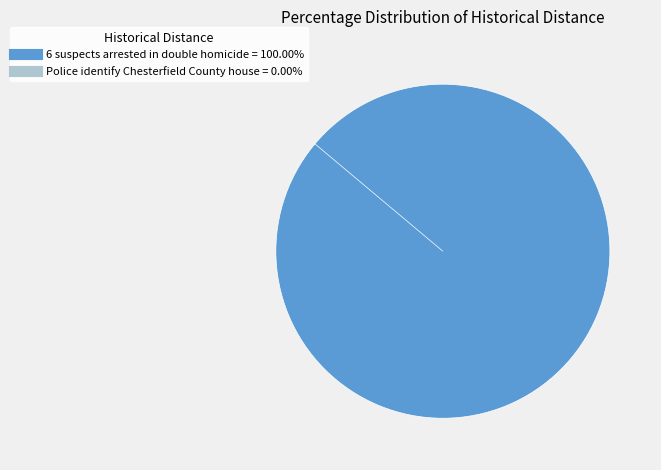

To the nearest percent, what is the difference between the 6 suspects arrested in double homicide and Police identify Chesterfield County house slice percentages?

100%